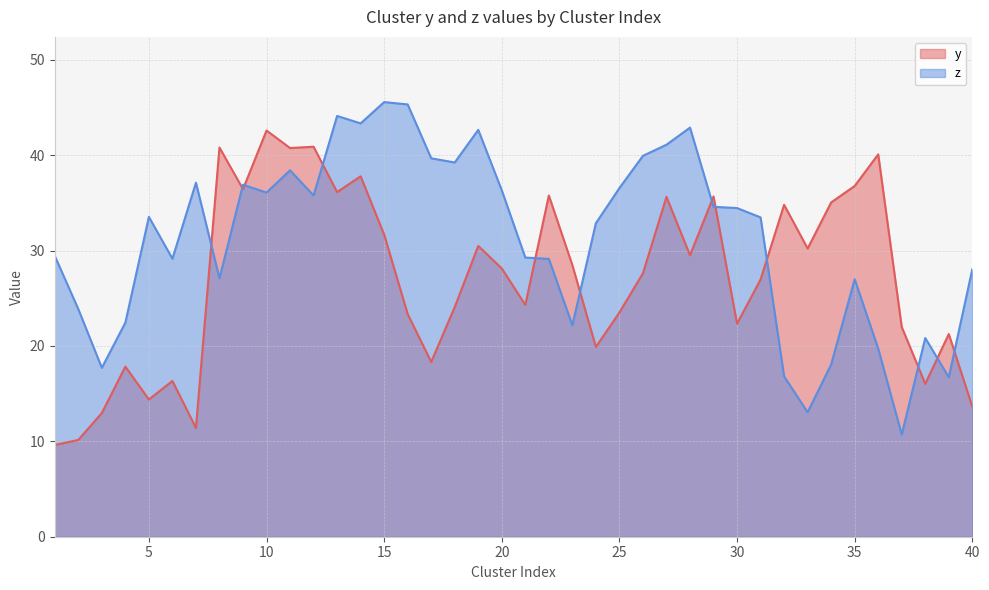

What is the total value across all series at 18?

63.3